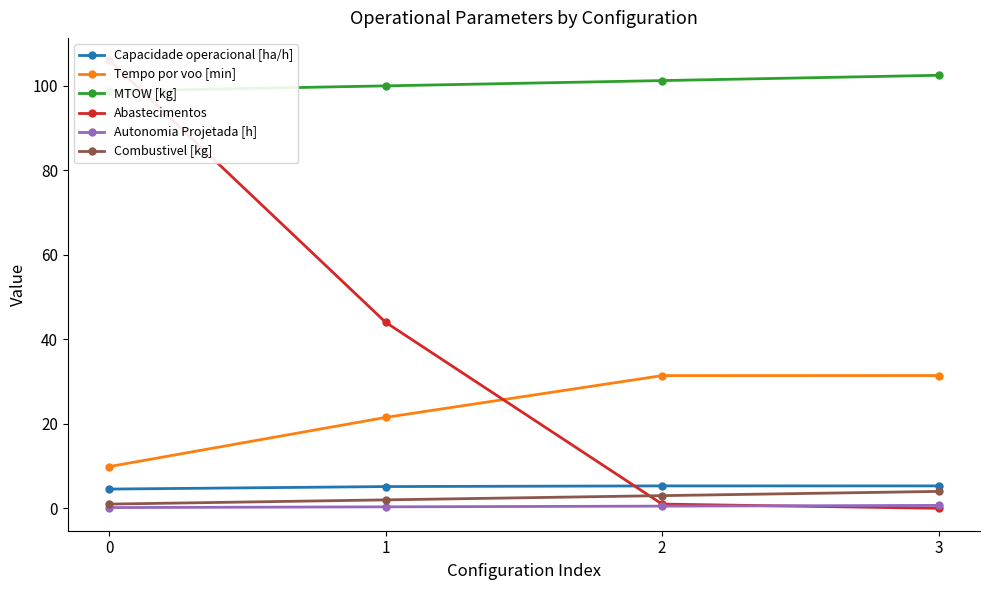

Which has a higher value, 1 or 3?

3